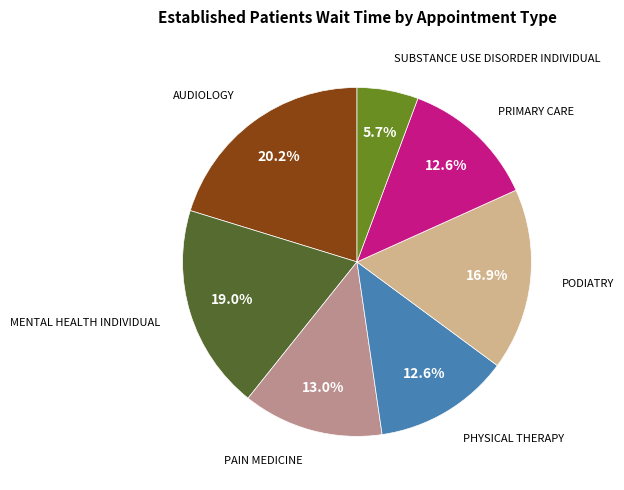

How many segments does this pie chart have?

7